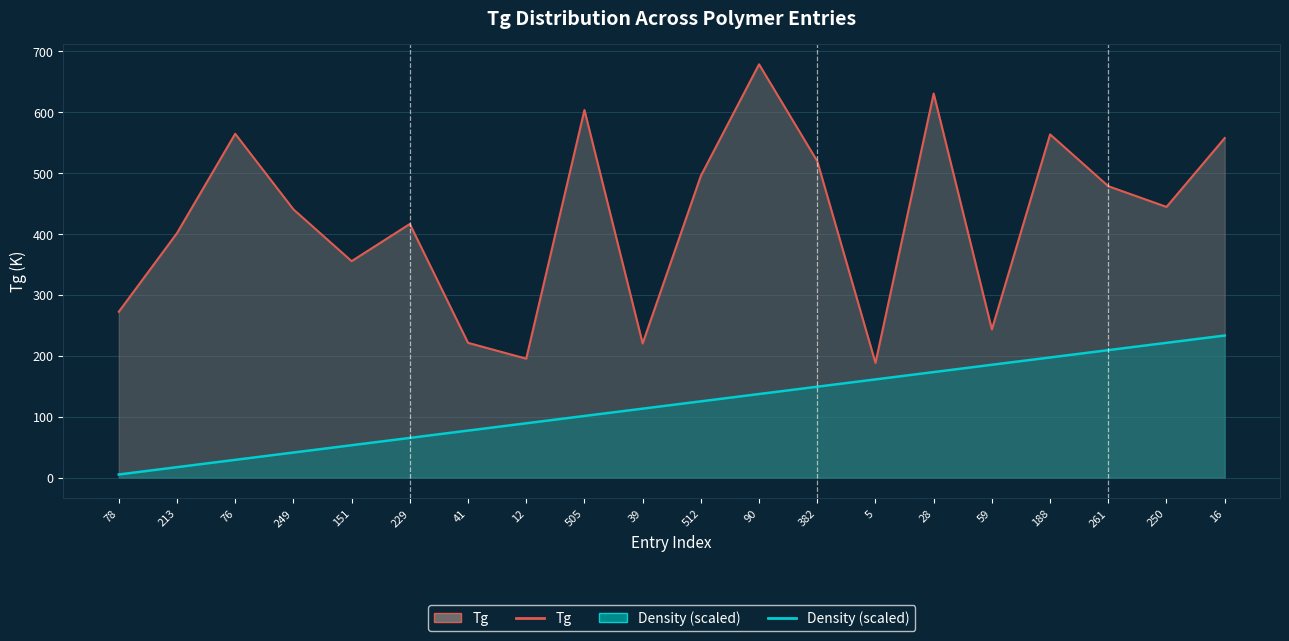

At how many categories does at least one series exceed 432?

11